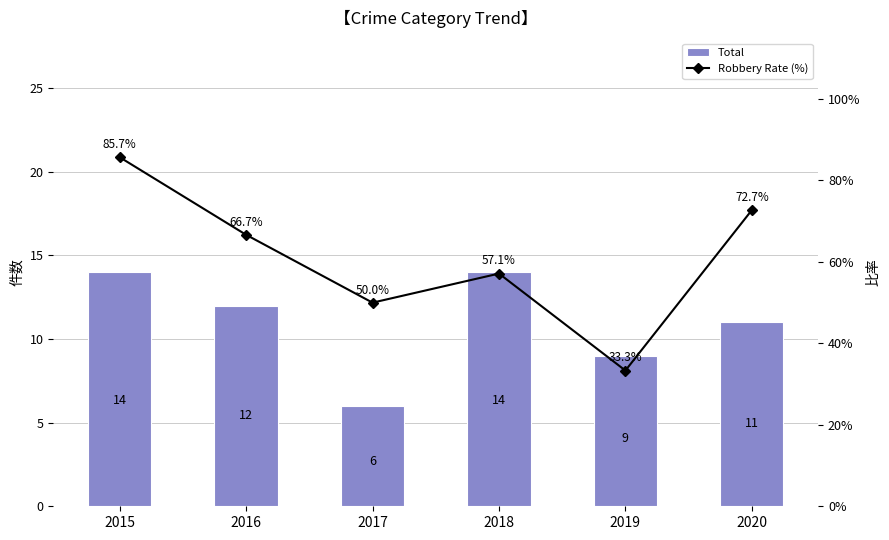

At how many categories does at least one series exceed 18?

6